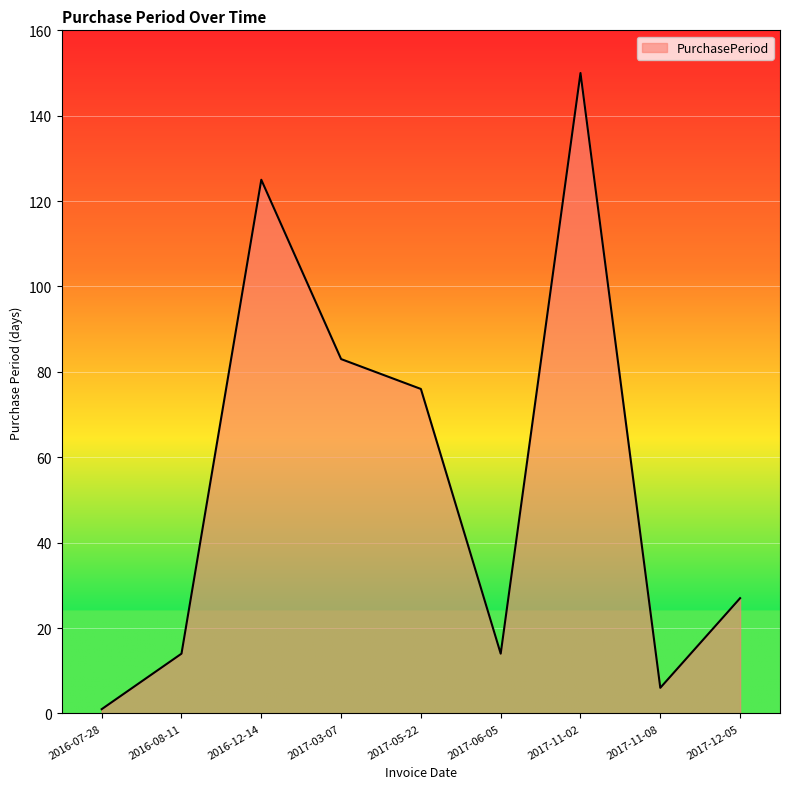

What value does the data have at 2017-11-08?

6